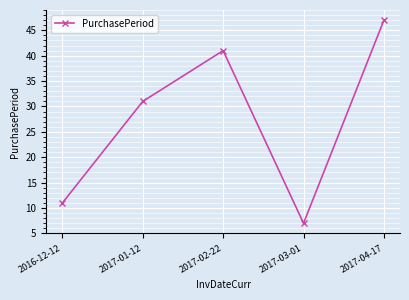

How many points are higher than both their immediate neighbors (excluding endpoints)?

1